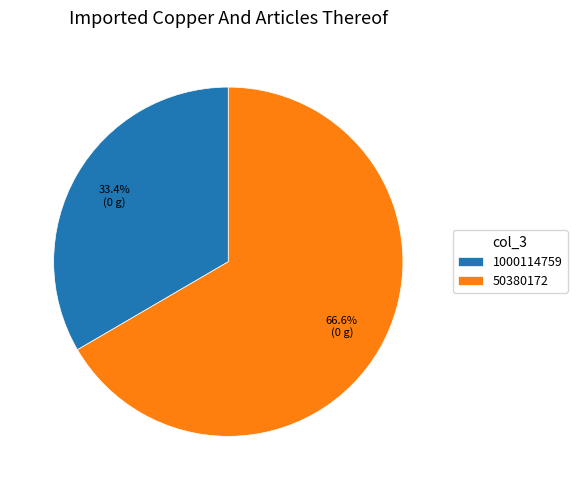

Count the number of slices in the pie.

2